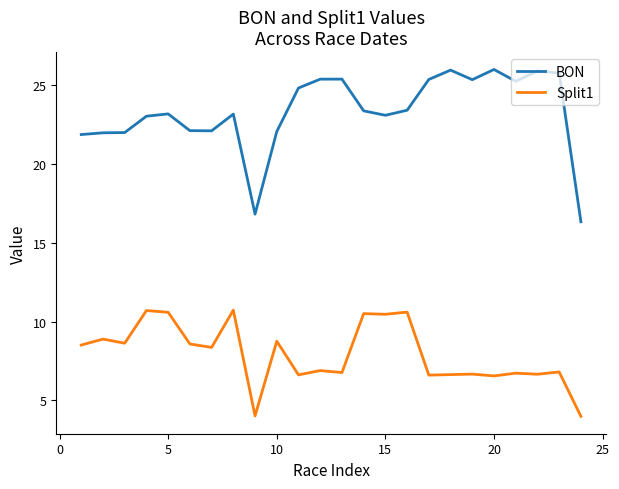

What is the average value of the Split1 series?

7.9